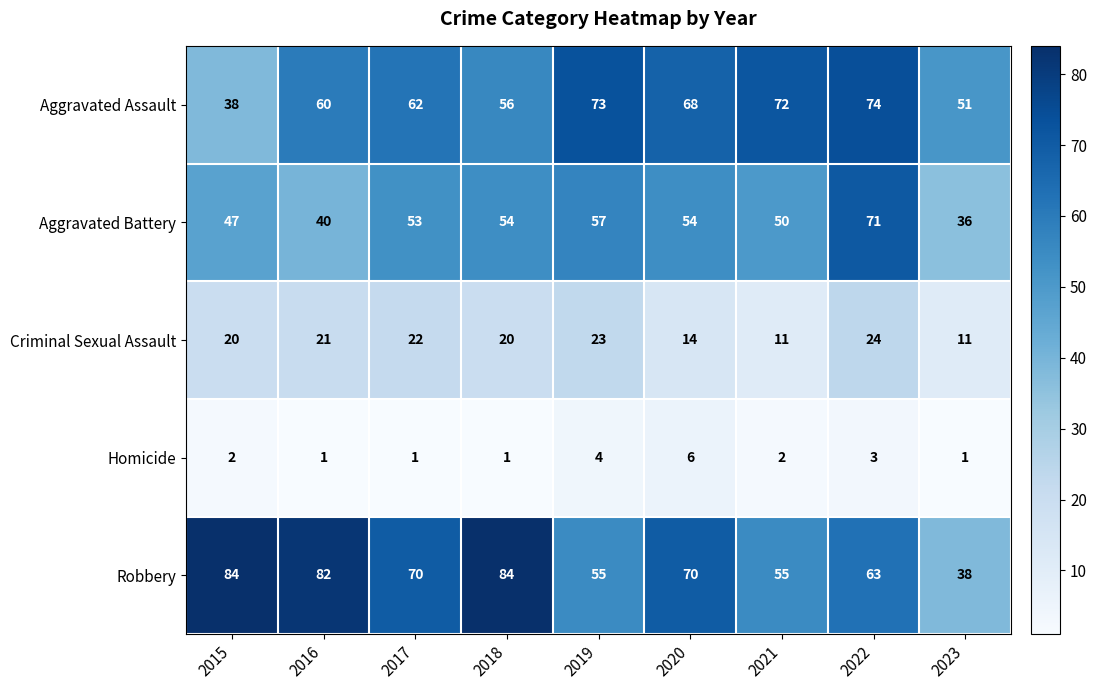

What is the minimum value for Criminal Sexual Assault?

11